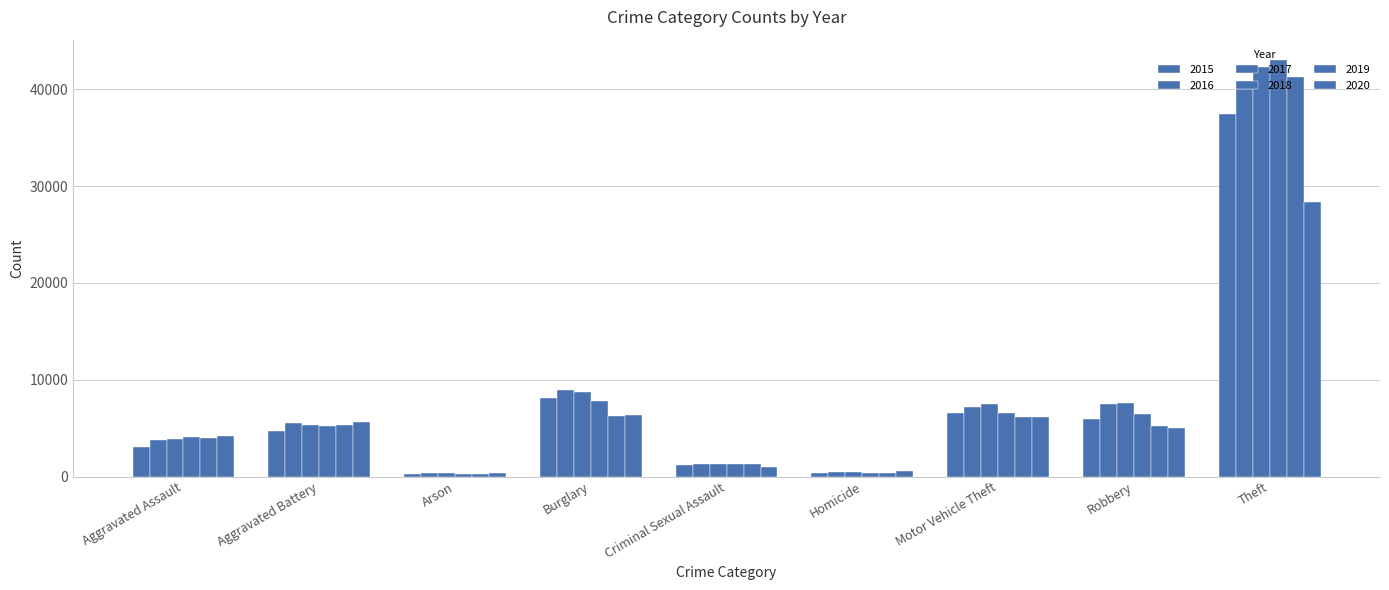

How many data points in 2017 are less than 5367?

4